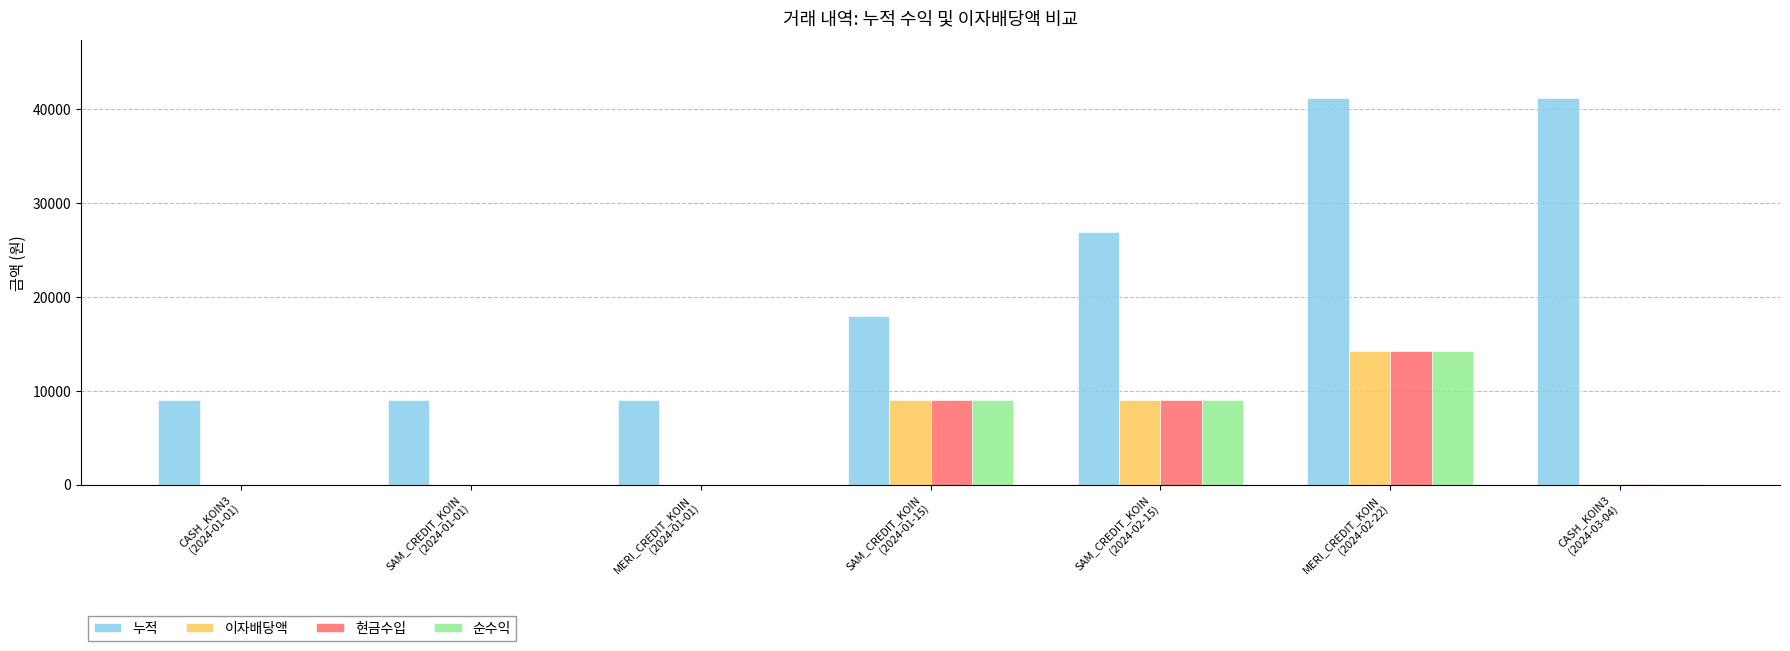

Which series has the largest total across all categories?

누적